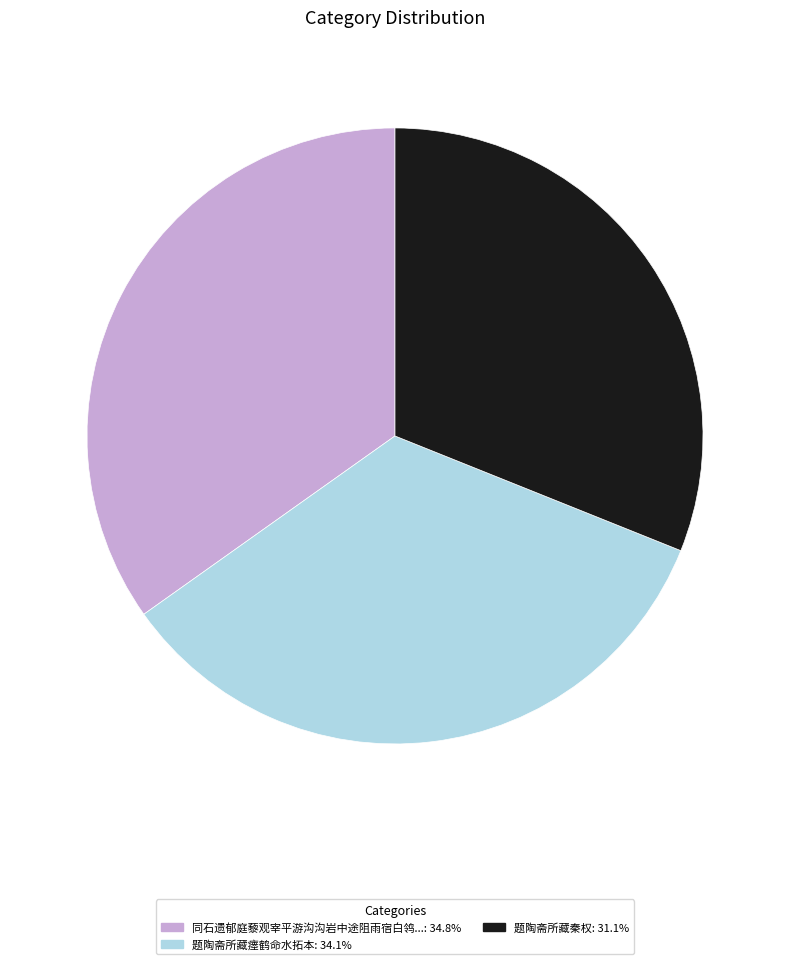

Does any single category account for the majority?

No